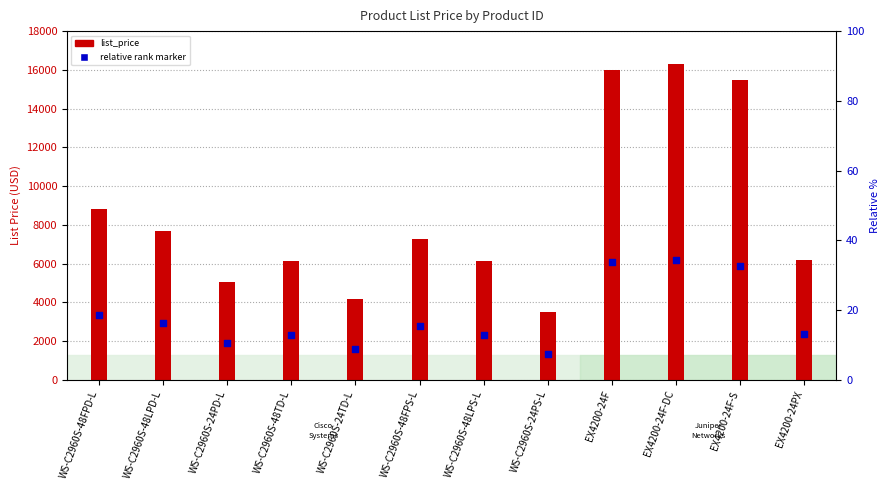

Which series has the largest Y range (max minus min)?

list_price